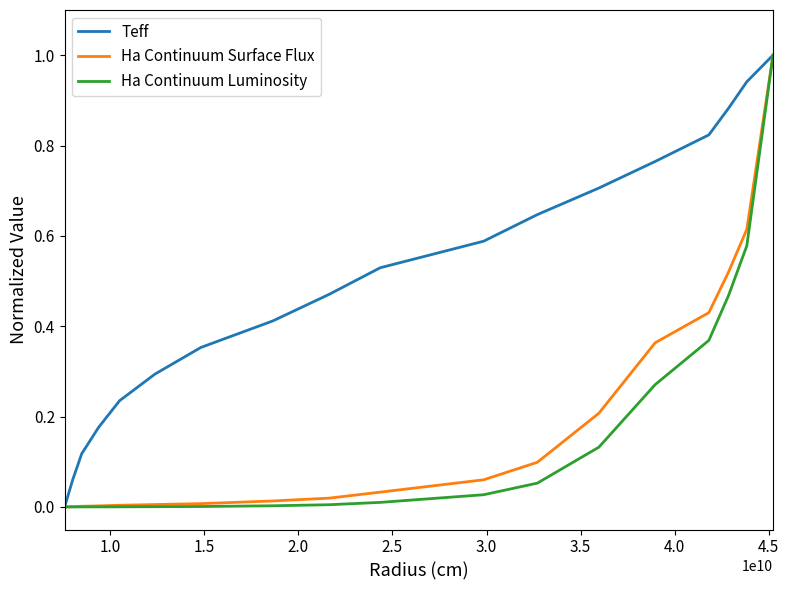

How many categories are shown in the chart?

18